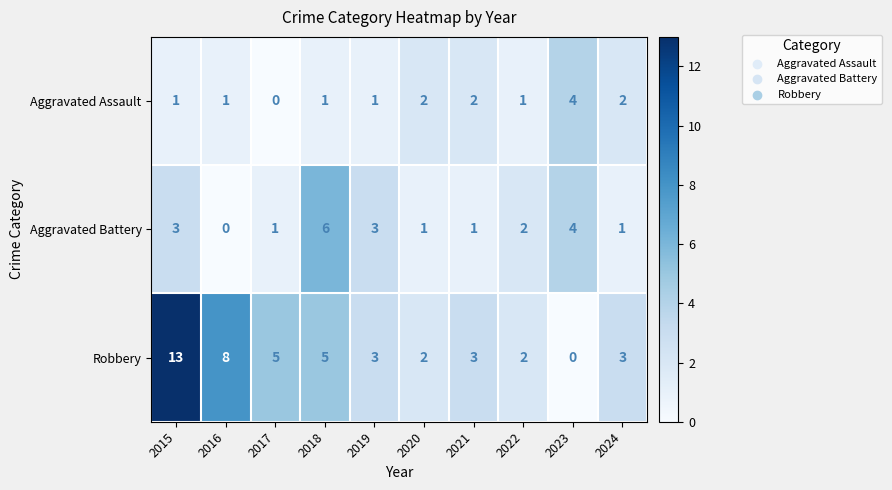

At which label does Robbery first exceed 3?

2015